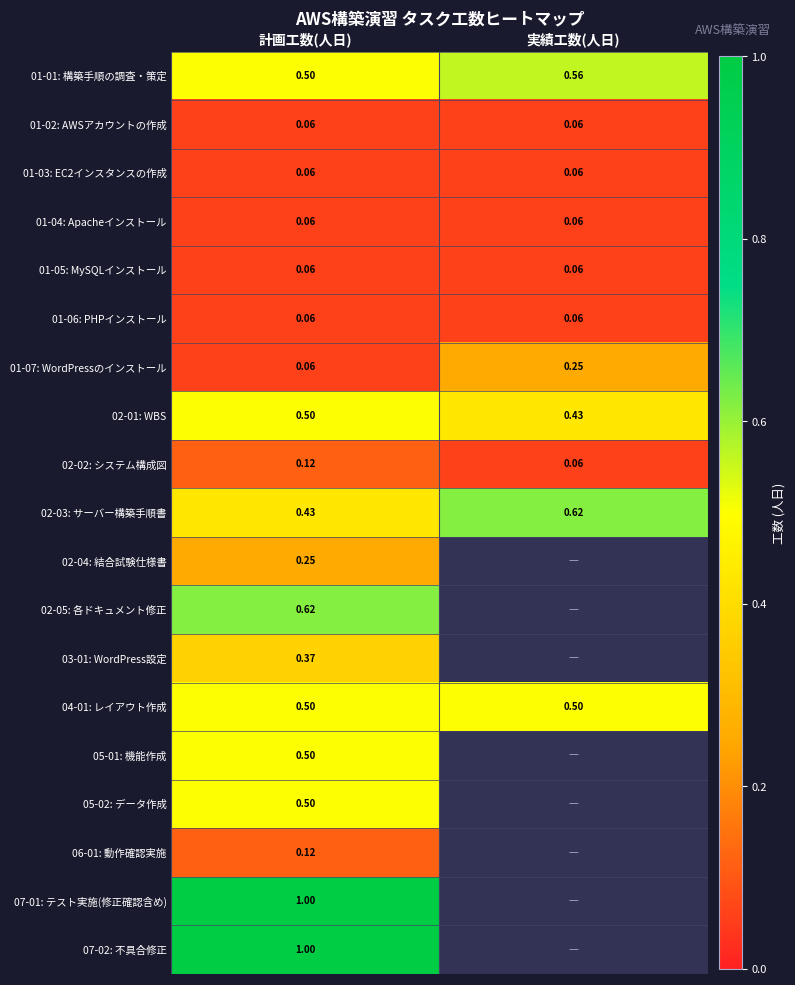

Is the value of 01-03: EC2インスタンスの作成 at 計画工数(人日) greater than the value of 02-03: サーバー構築手順書 at 実績工数(人日)?

No